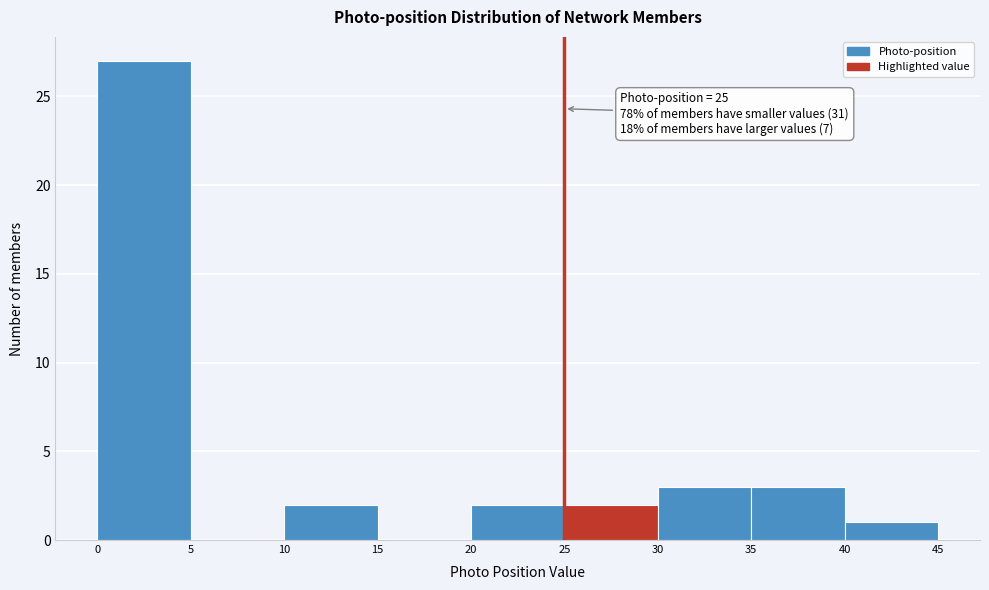

Over which range of the x-axis is the bar tallest?

0 to 5